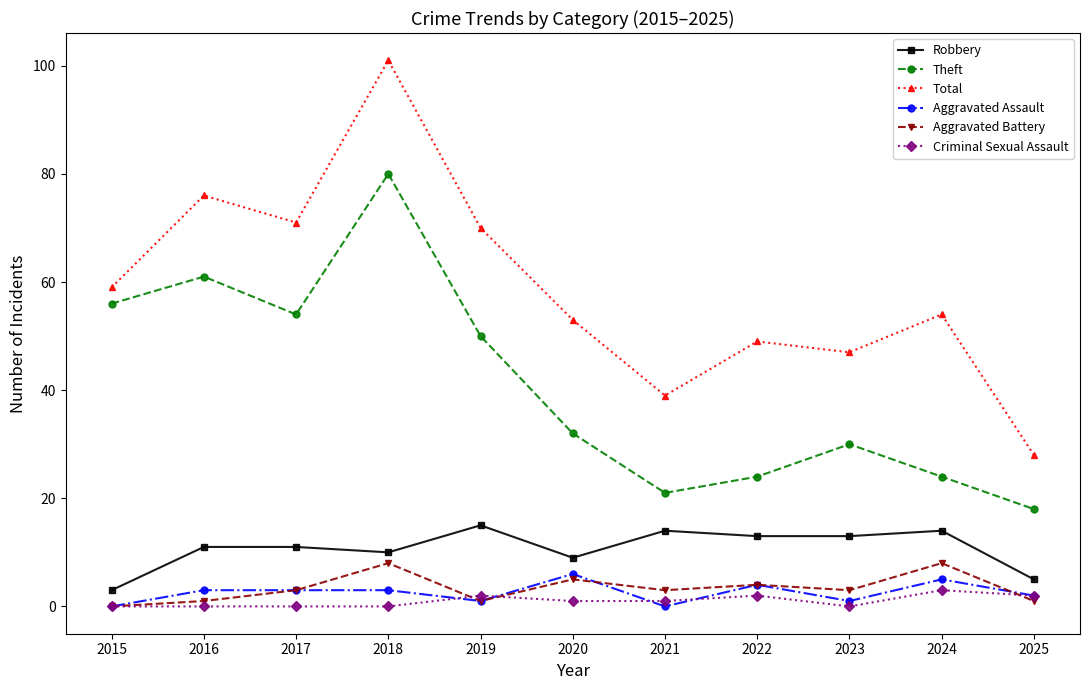

How many data points in Criminal Sexual Assault are less than 1?

5